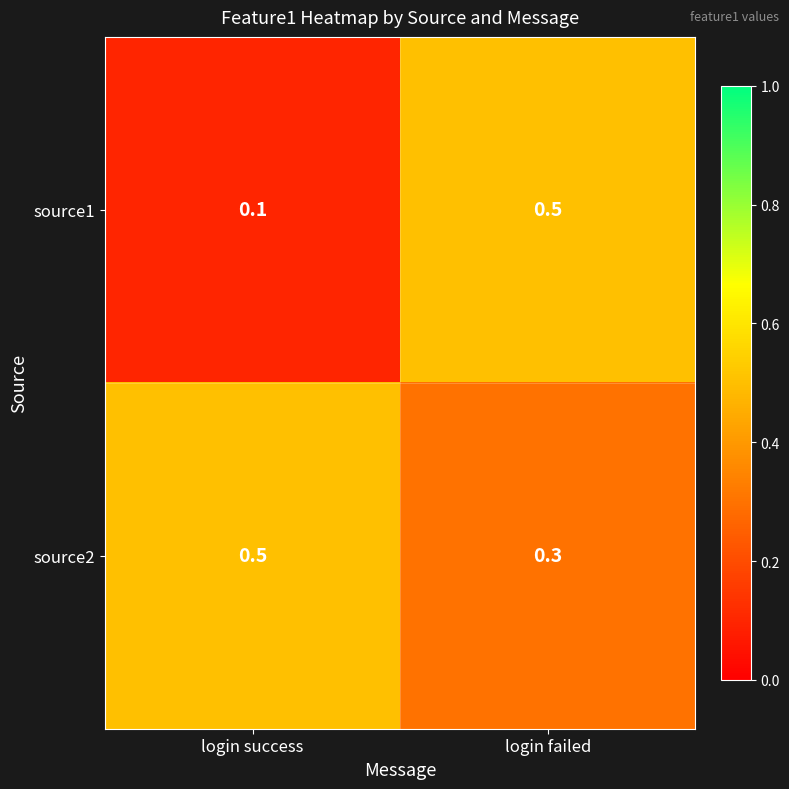

Which series has the widest spread of values?

source1